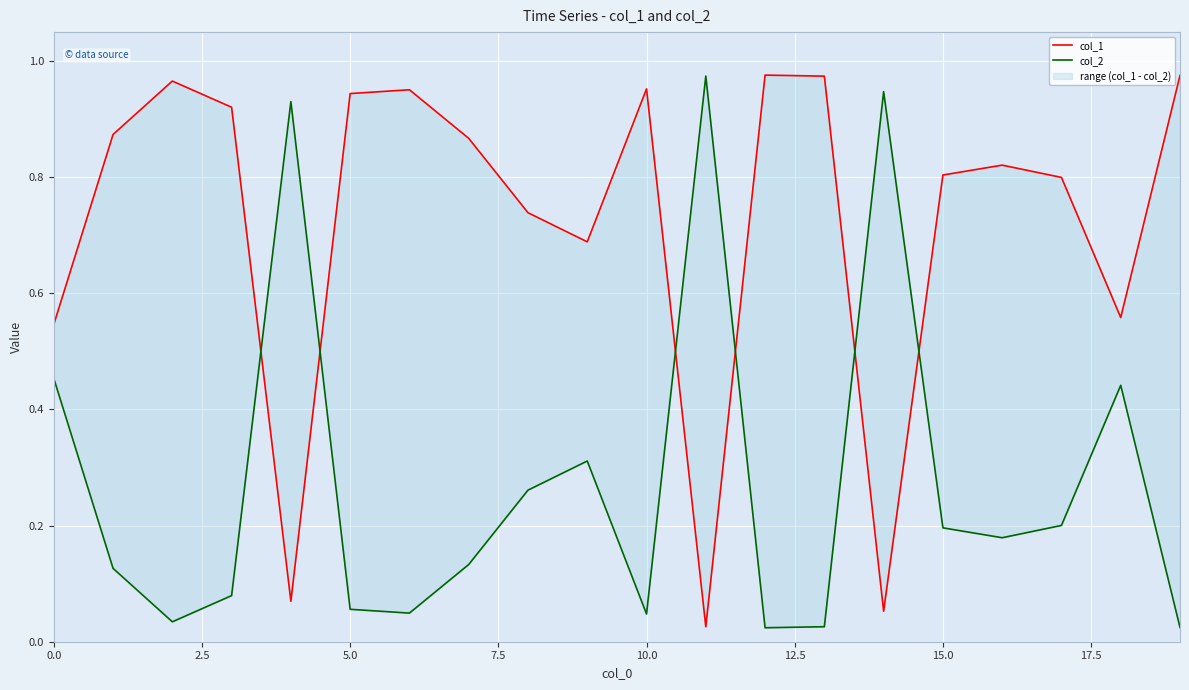

At which label is col_2 closest to 0?

12